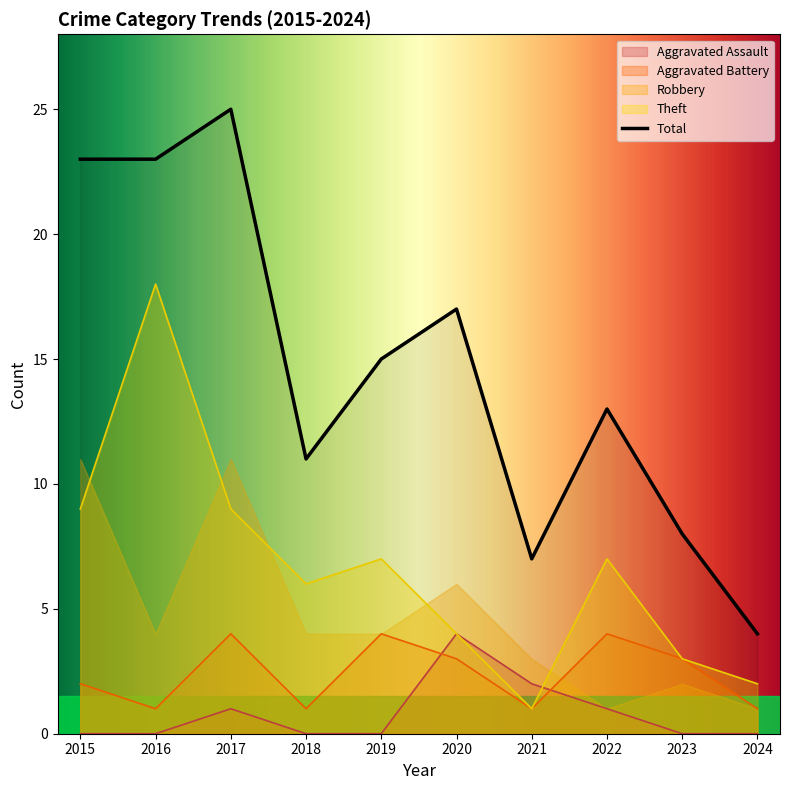

Reading left to right, extract all data points from this chart.

Aggravated Assault: 0	0	1	0	0	4	2	1	0	0
Aggravated Battery: 2	1	4	1	4	3	1	4	3	1
Robbery: 11	4	11	4	4	6	3	1	2	1
Theft: 9	18	9	6	7	4	1	7	3	2
Total: 23	23	25	11	15	17	7	13	8	4